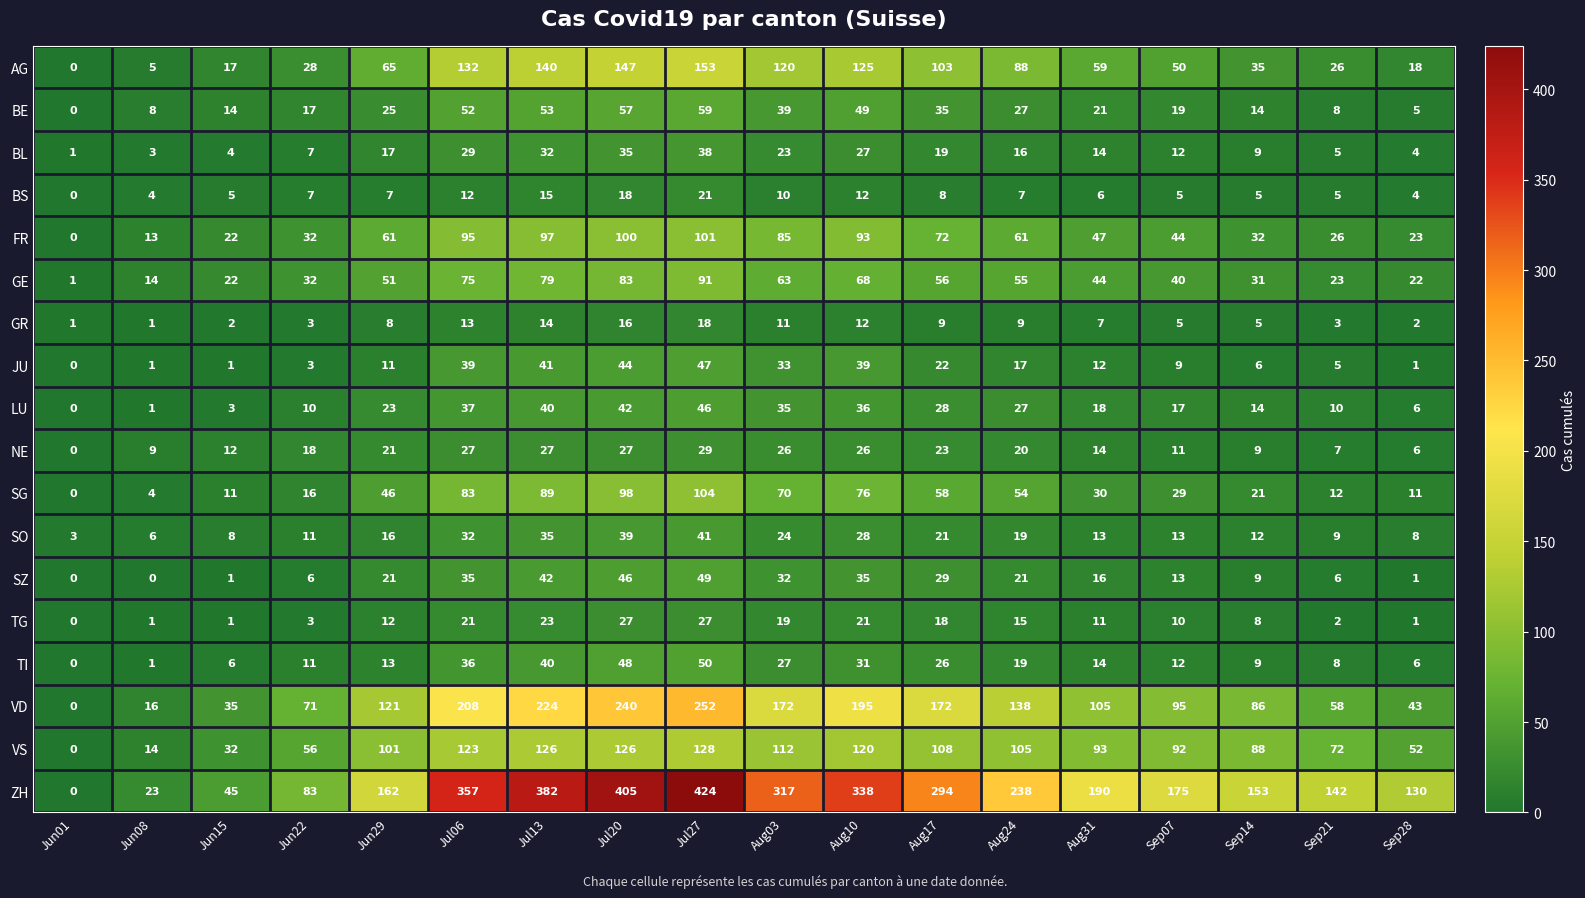

True or false: FR has a value of 72 at Sep07.

False